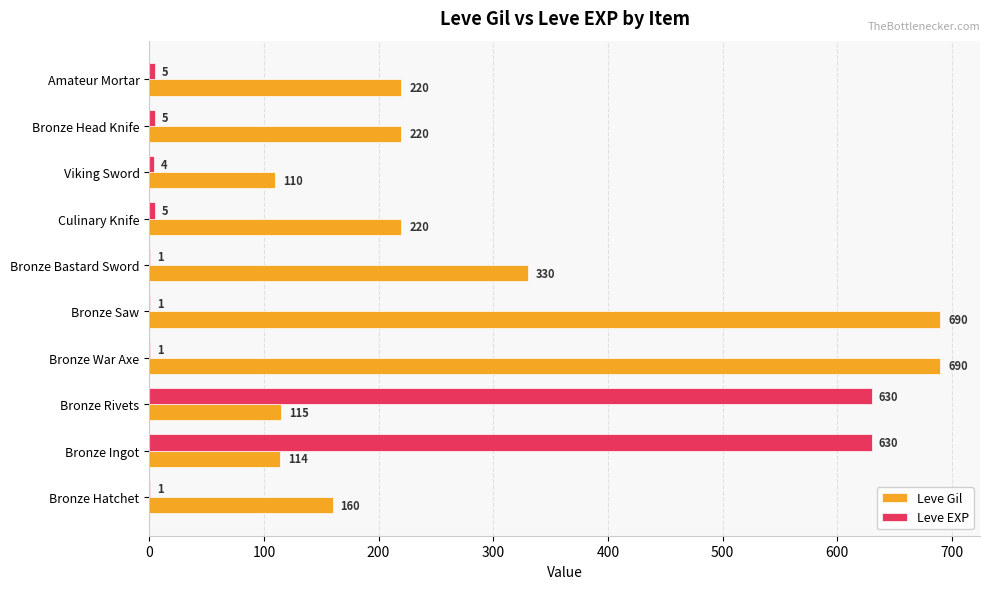

Read the Leve Gil value at Bronze Saw.

690